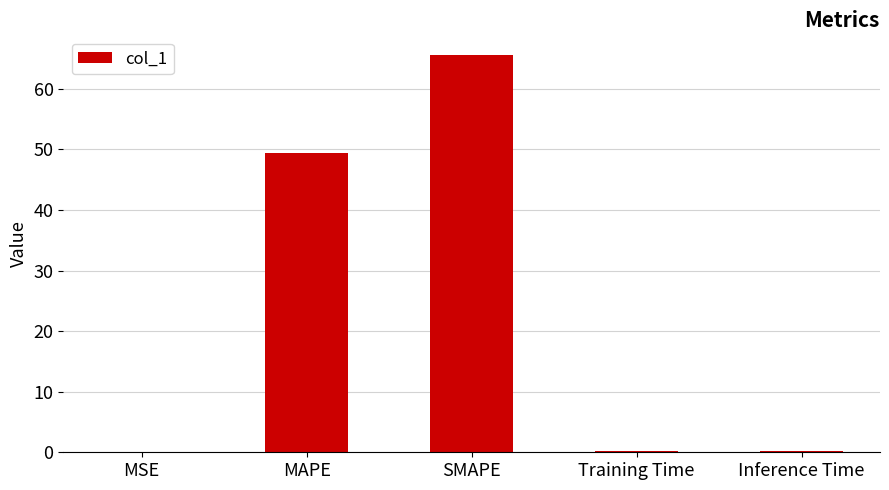

At which category does the chart reach its peak across all series?

SMAPE